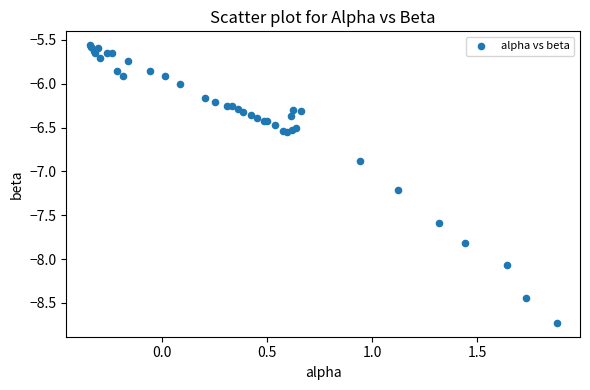

What Y value in the scatter plot is closest to -7?

-6.9